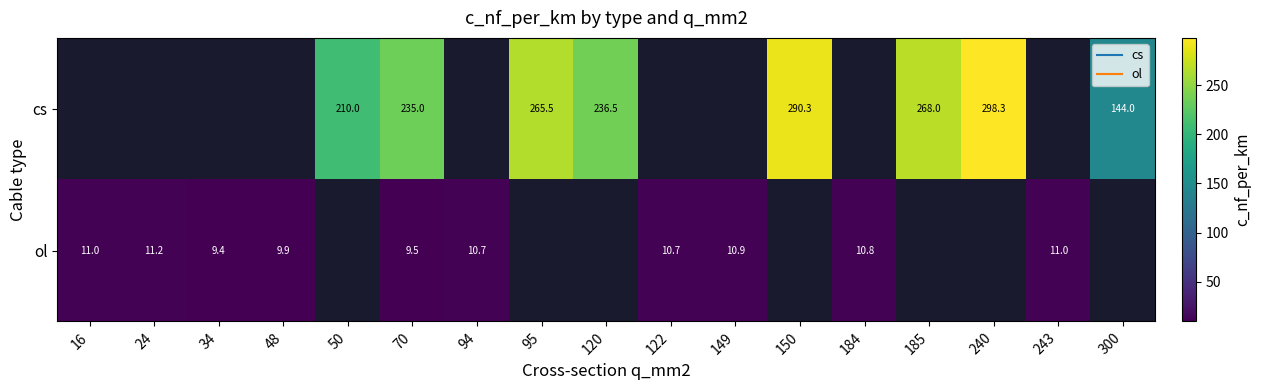

How many series are shown in this chart?

2